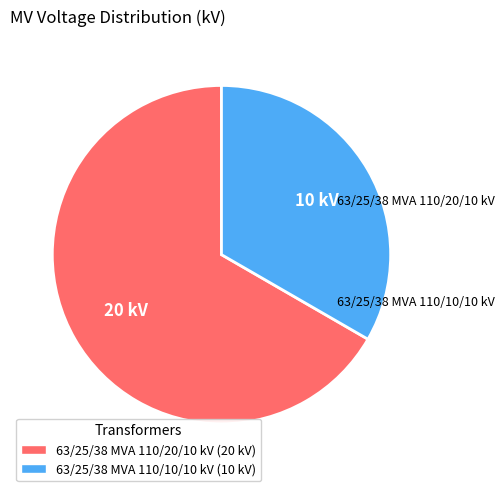

How many slices are in this pie chart?

2